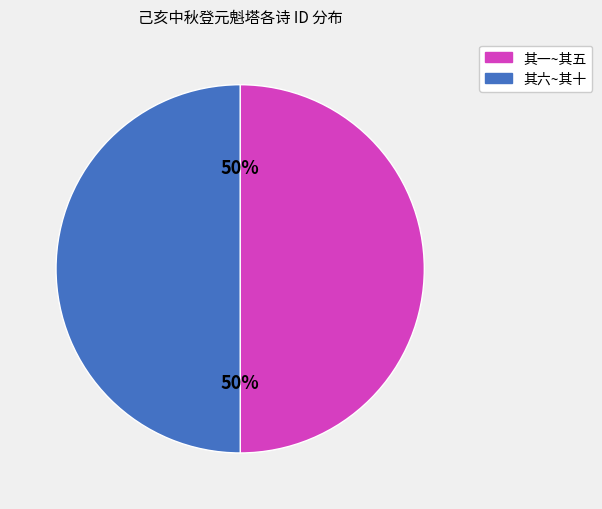

What is the ratio of the value at 其六~其十 to the value at 其一~其五?

1.0